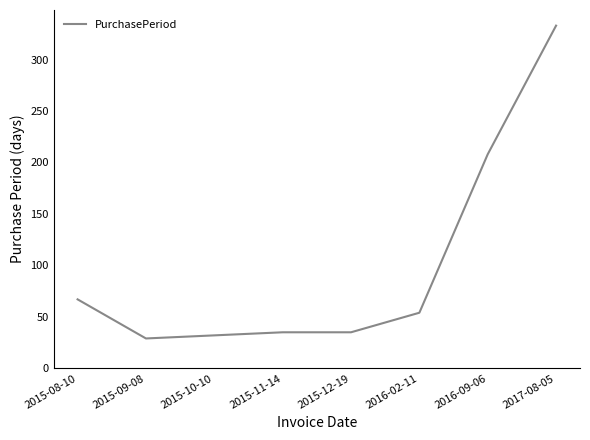

Between 2016-02-11 and 2015-10-10, which is larger?

2016-02-11